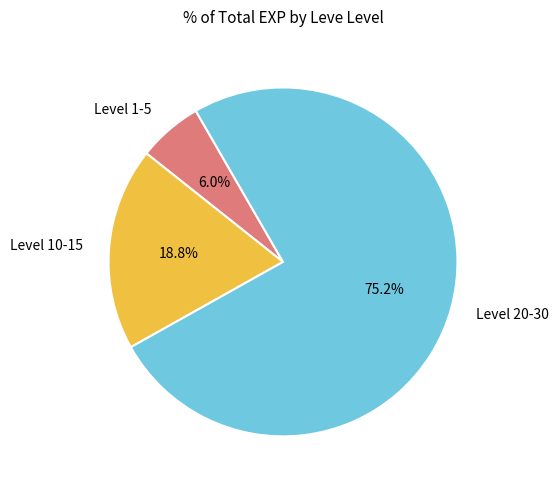

To the nearest percent, what is the average slice percentage?

33%